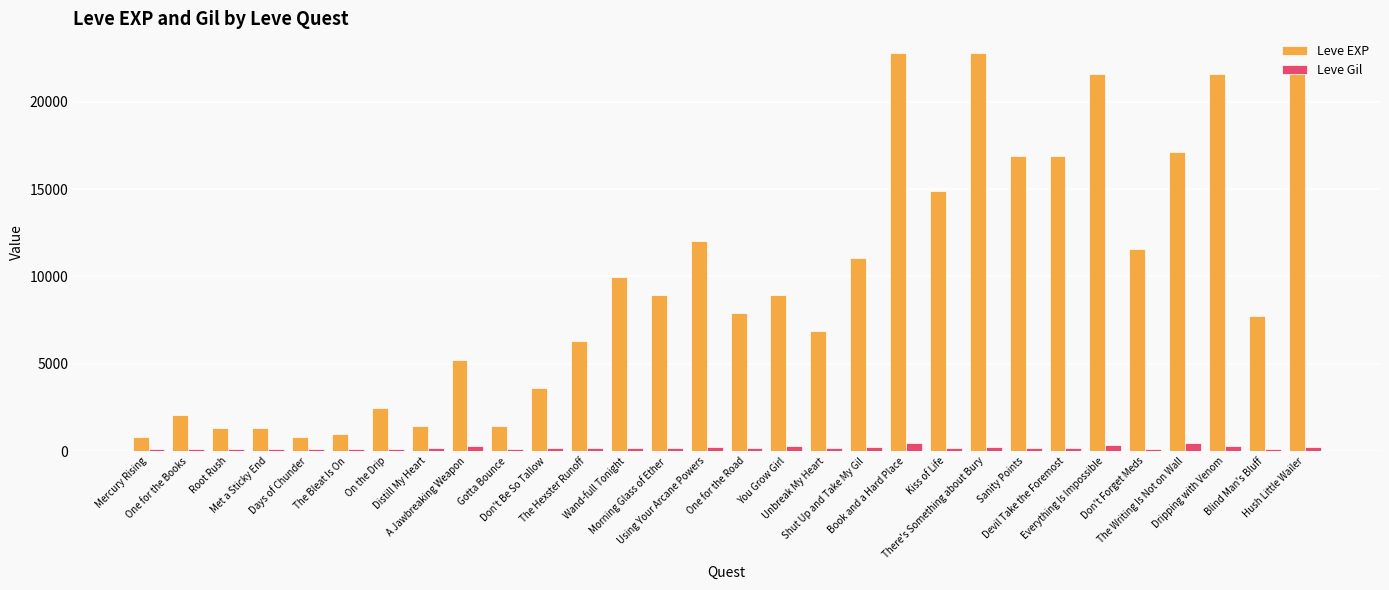

What is the total value across all series at Book and a Hard Place?

23258